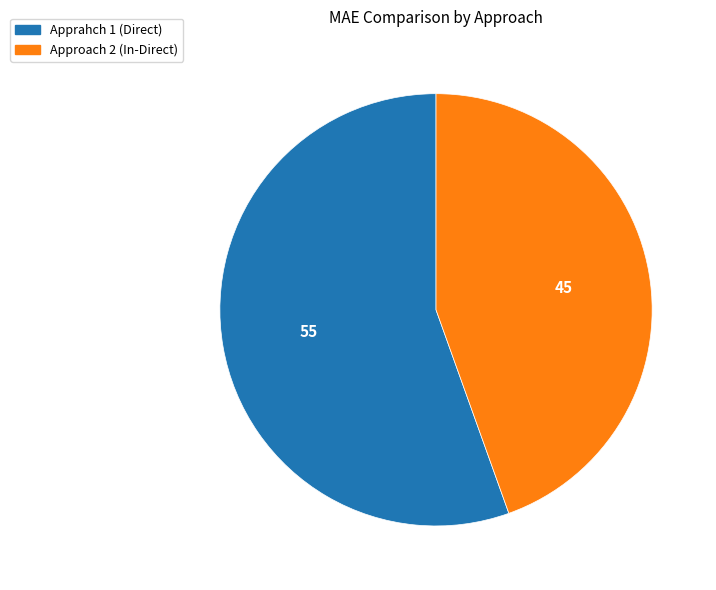

The Approach 2 (In-Direct) slice represents 56% of the pie. True or false?

False